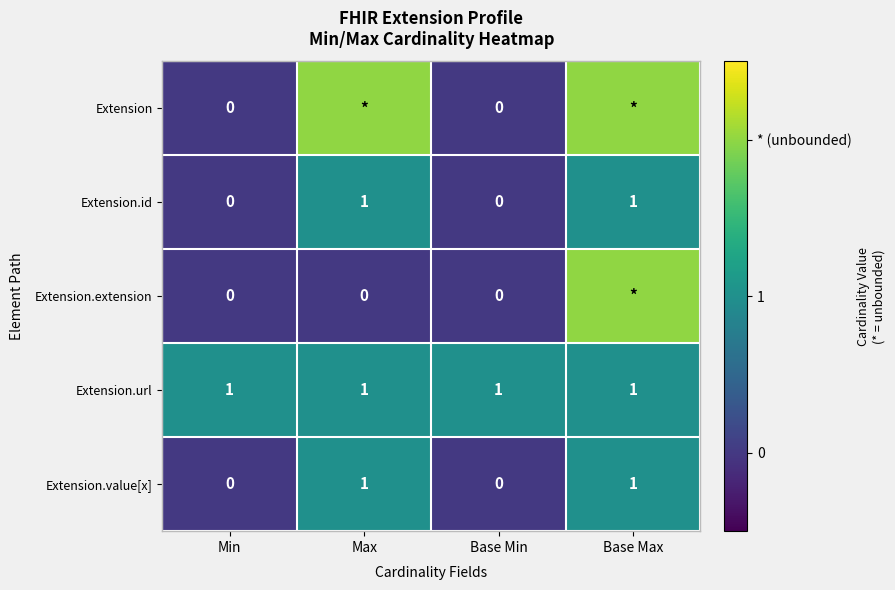

Is the value of Extension.url at Min greater than the value of Extension.extension at Min?

Yes